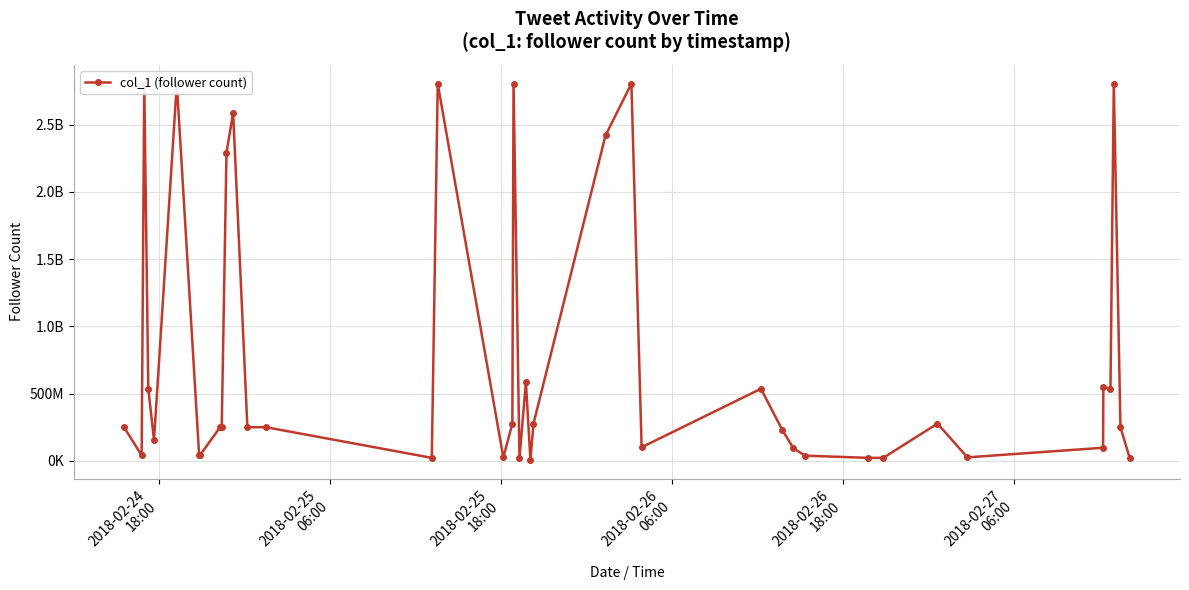

How many distinct data groups are displayed?

1